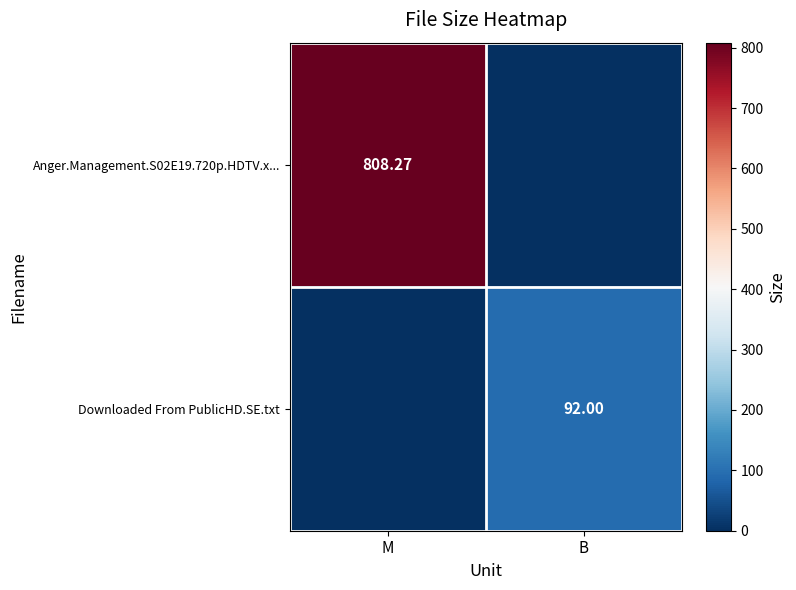

Is the value of Downloaded From PublicHD.SE.txt at B greater than the value of Anger.Management.S02E19.720p.HDTV.x... at M?

No